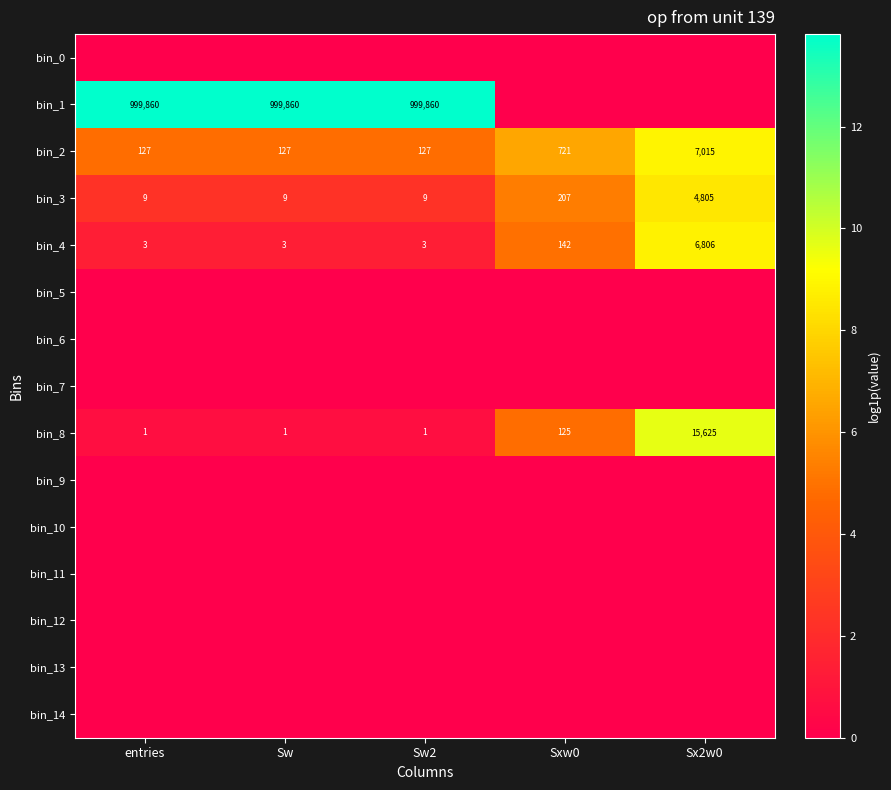

What is the greatest value displayed?

13.8